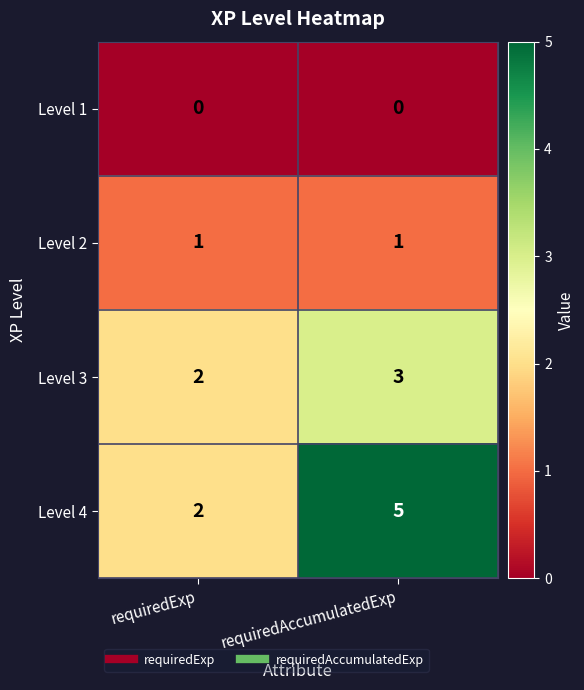

What is the spread (max minus min) of values at requiredAccumulatedExp?

5